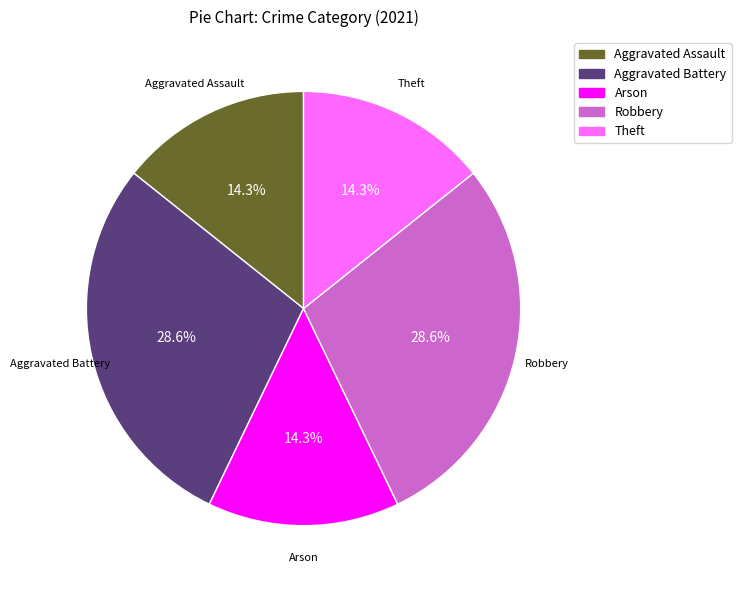

Which has a higher value, Theft or Aggravated Battery?

Aggravated Battery